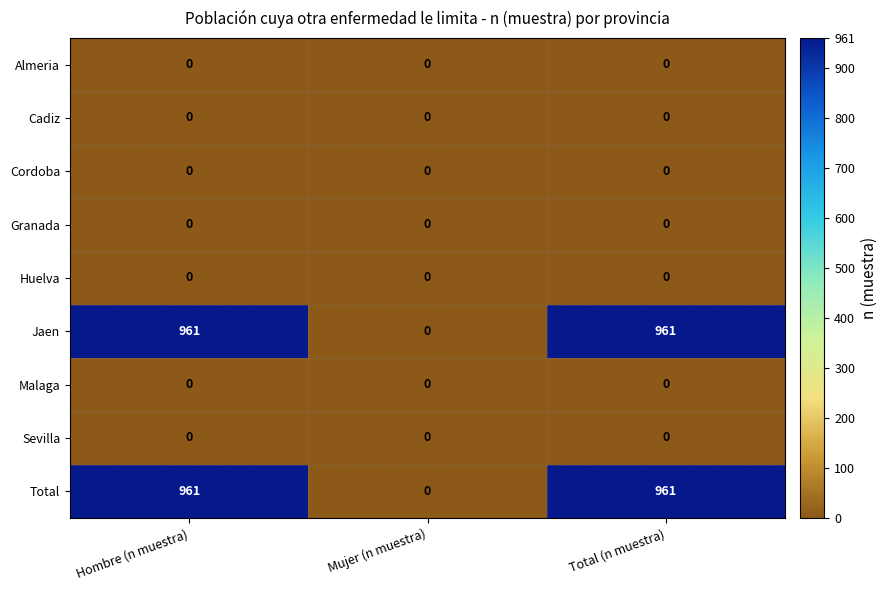

What is the spread (max minus min) of values at Total (n muestra)?

961